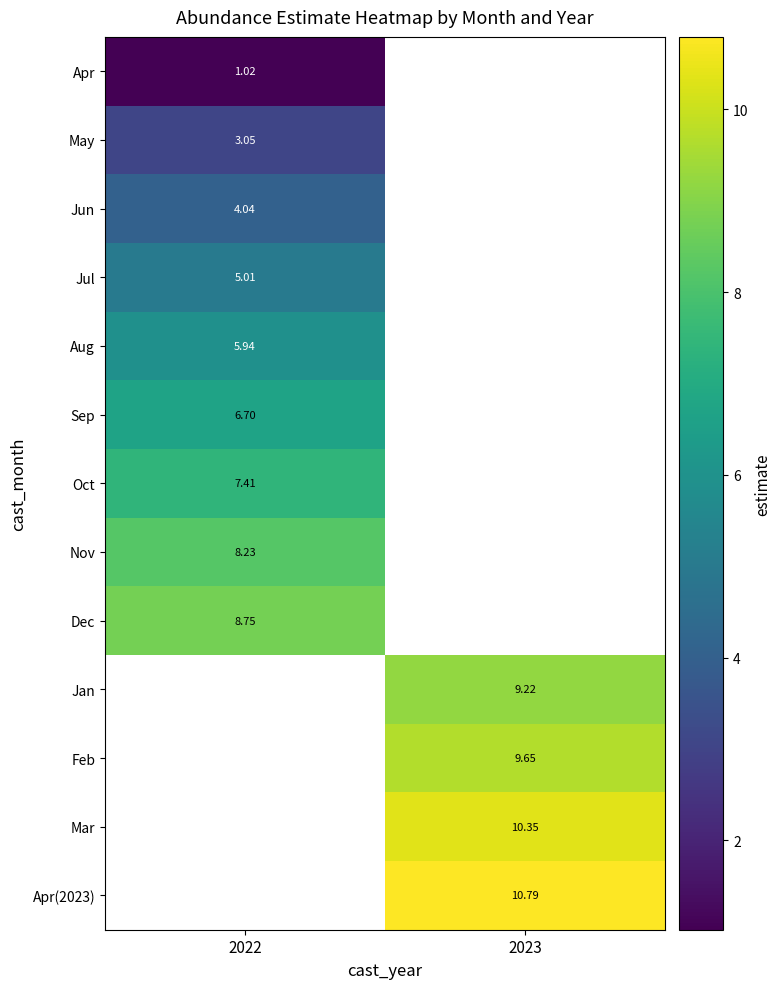

The Apr series shows 1.0 at 2022. True or false?

True